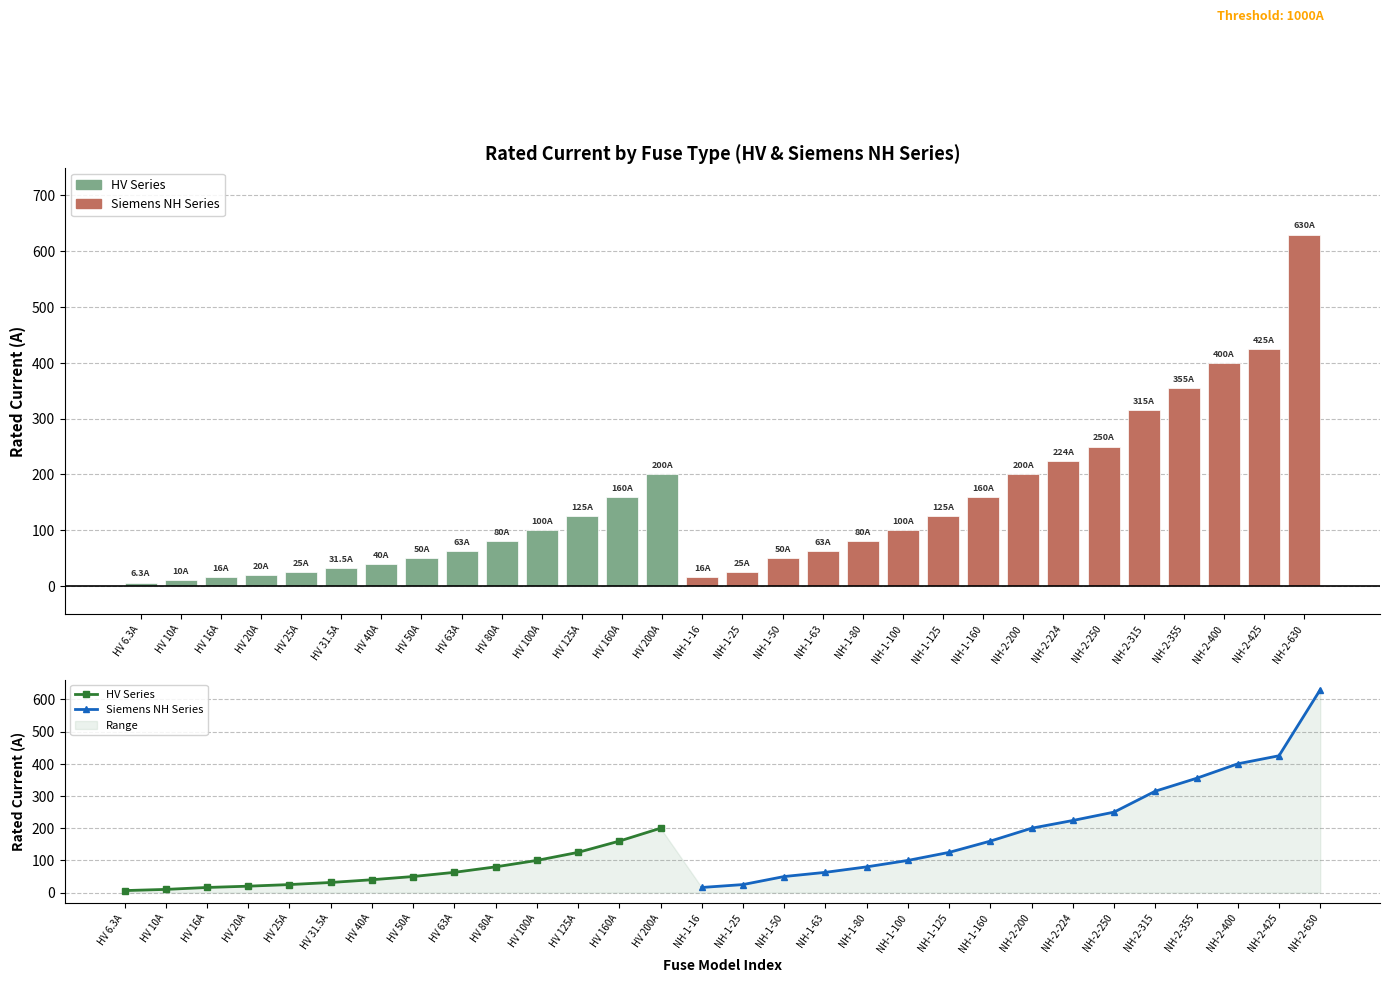

Reading left to right, extract all data points from this chart.

HV 6.3A=6.3	HV 10A=10.0	HV 16A=16.0	HV 20A=20.0	HV 25A=25.0	HV 31.5A=31.5	HV 40A=40.0	HV 50A=50.0	HV 63A=63.0	HV 80A=80.0	HV 100A=100.0	HV 125A=125.0	HV 160A=160.0	HV 200A=200.0	NH-1-16=16.0	NH-1-25=25.0	NH-1-50=50.0	NH-1-63=63.0	NH-1-80=80.0	NH-1-100=100.0	NH-1-125=125.0	NH-1-160=160.0	NH-2-200=200.0	NH-2-224=224.0	NH-2-250=250.0	NH-2-315=315.0	NH-2-355=355.0	NH-2-400=400.0	NH-2-425=425.0	NH-2-630=630.0